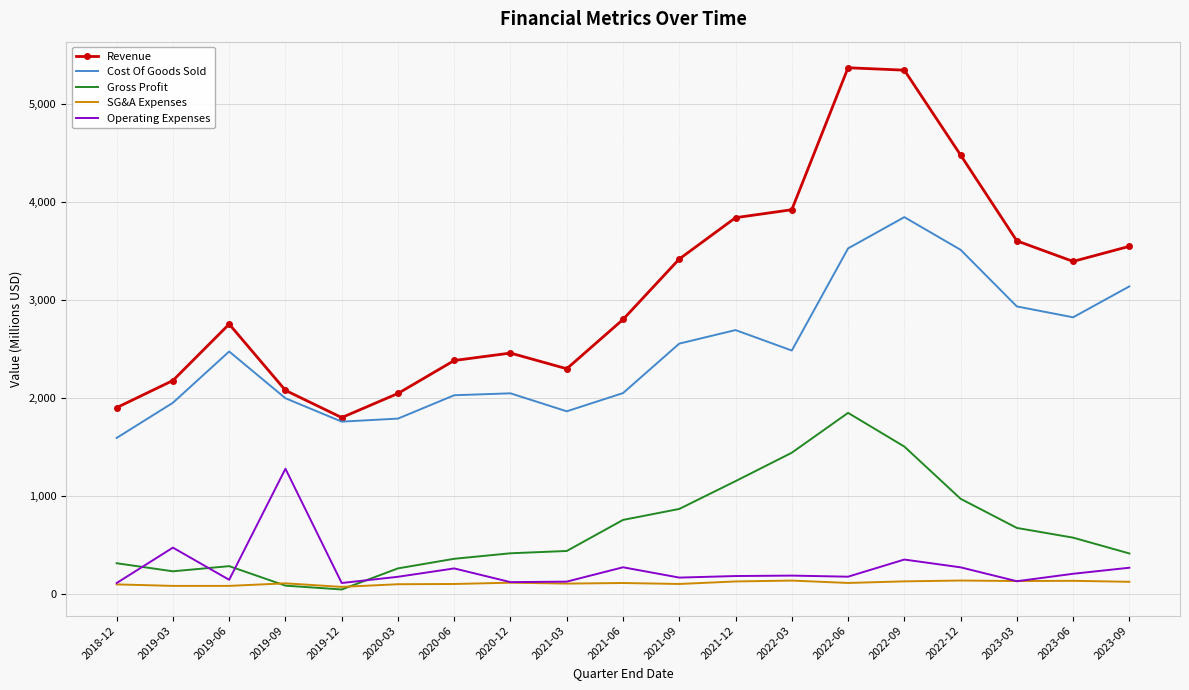

The value of Gross Profit at 2019-12 is 41.4. True or false?

True